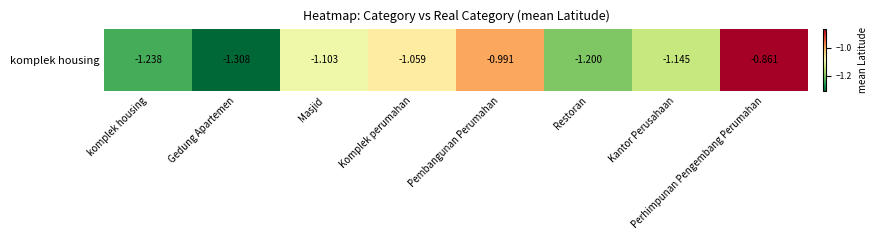

Which has a higher value, Pembangunan Perumahan or Gedung Apartemen?

Pembangunan Perumahan